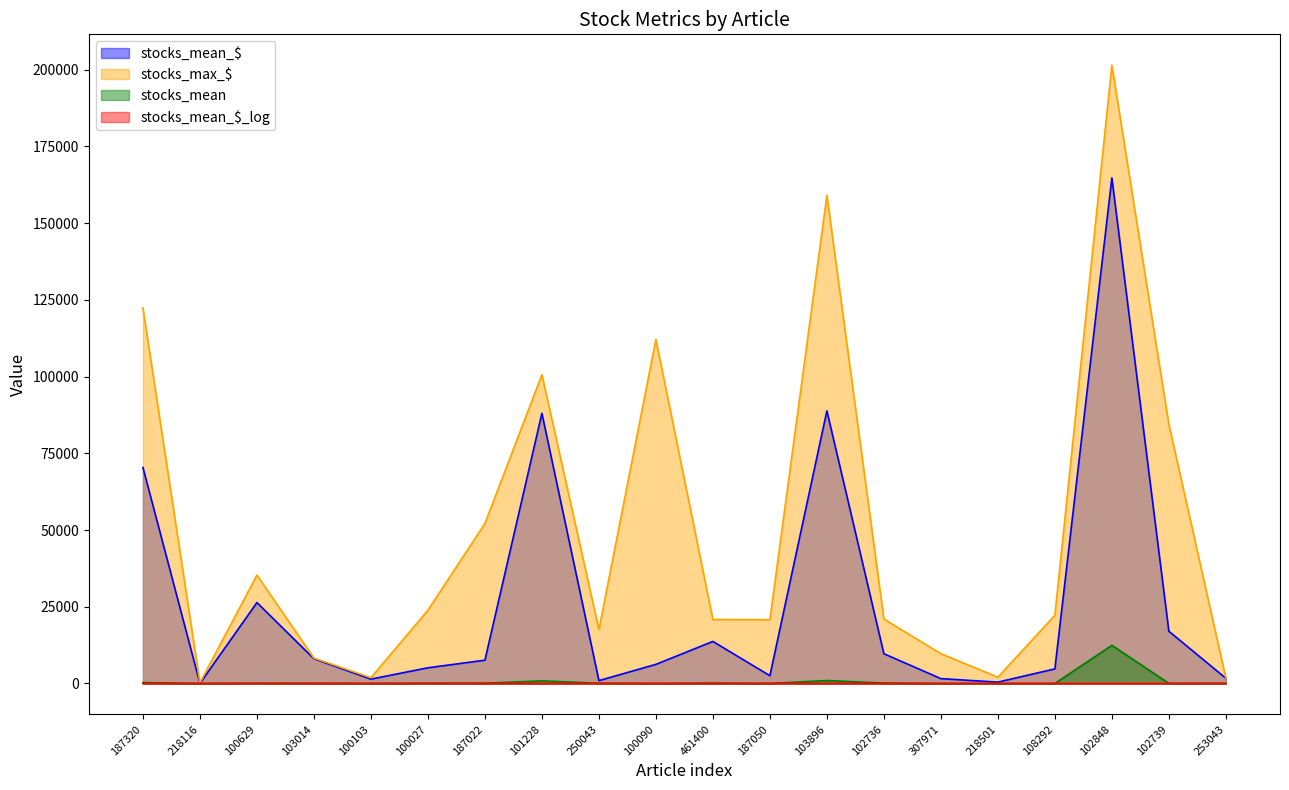

Does the chart have visible grid lines?

No